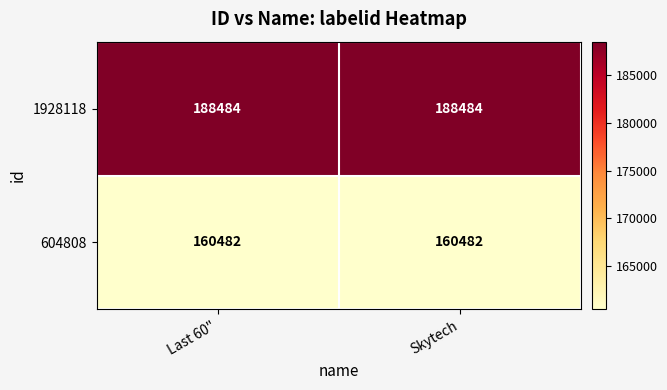

What is the difference between the highest and lowest values at Last 60"?

28002